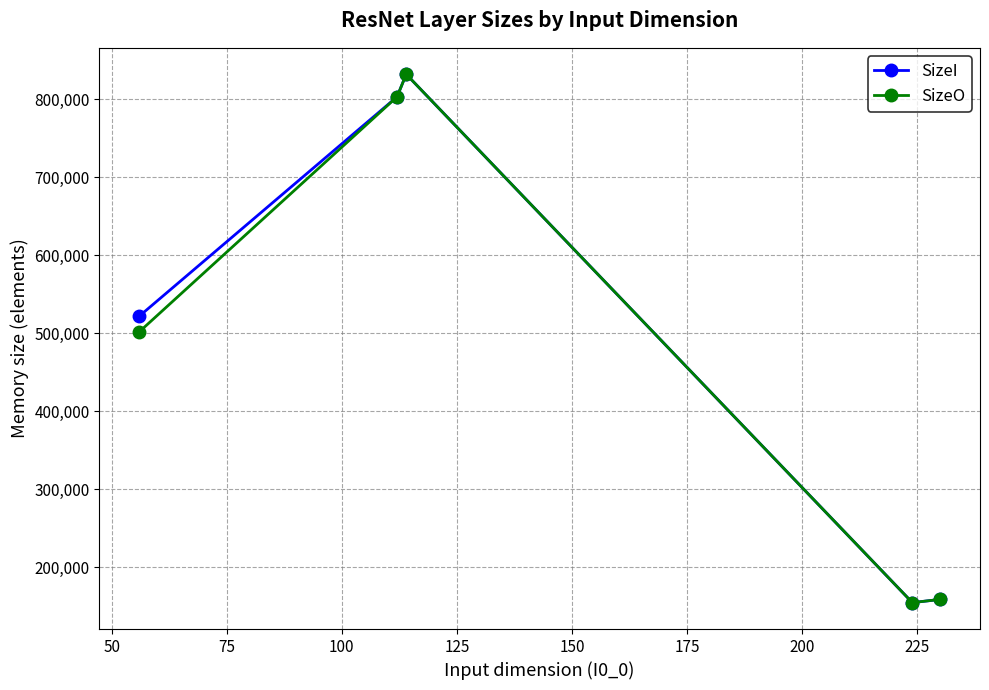

Does the chart display data point markers on the line(s)?

Yes